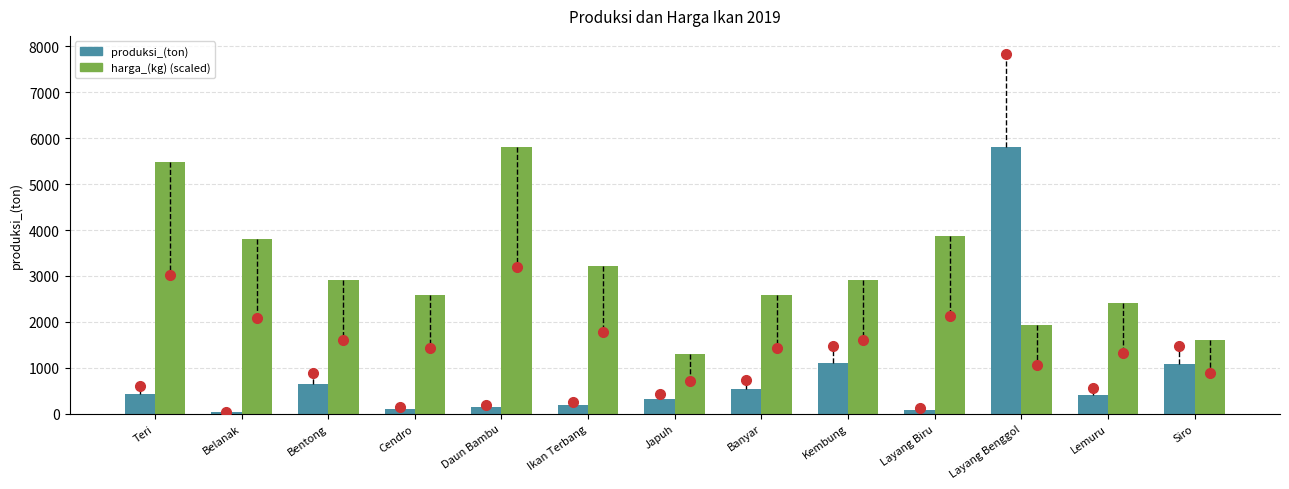

What value does the harga_(kg) (scaled) series have at Belanak?

3806.2